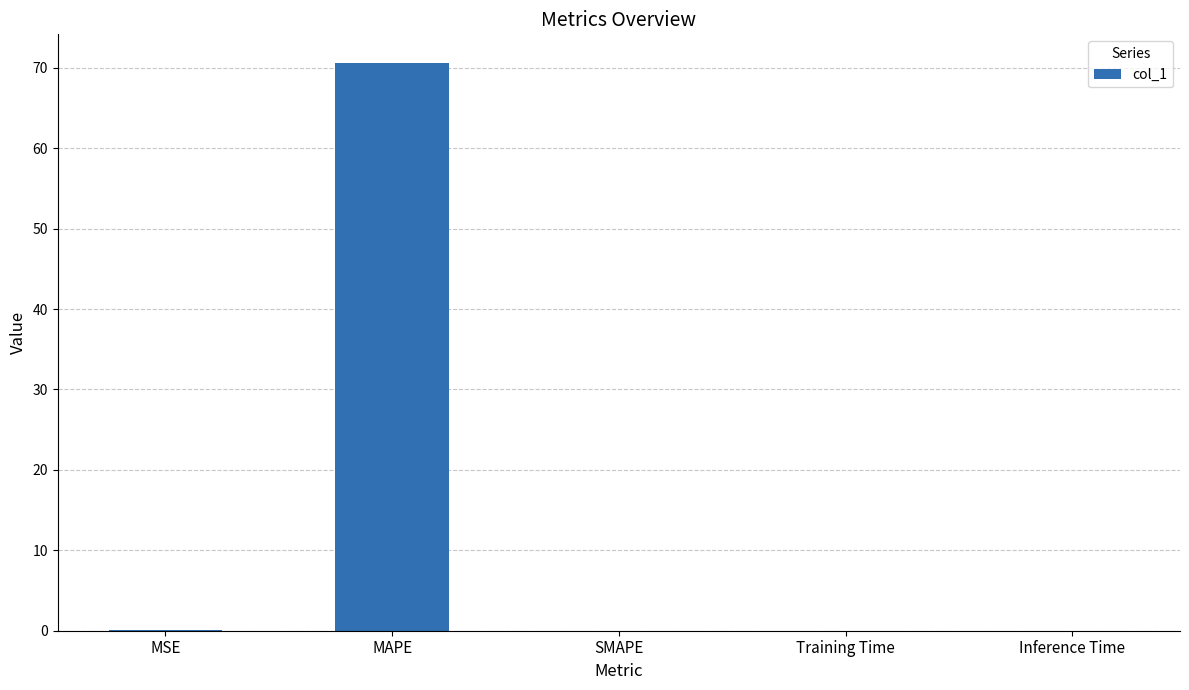

What value does the data have at MAPE?

70.6